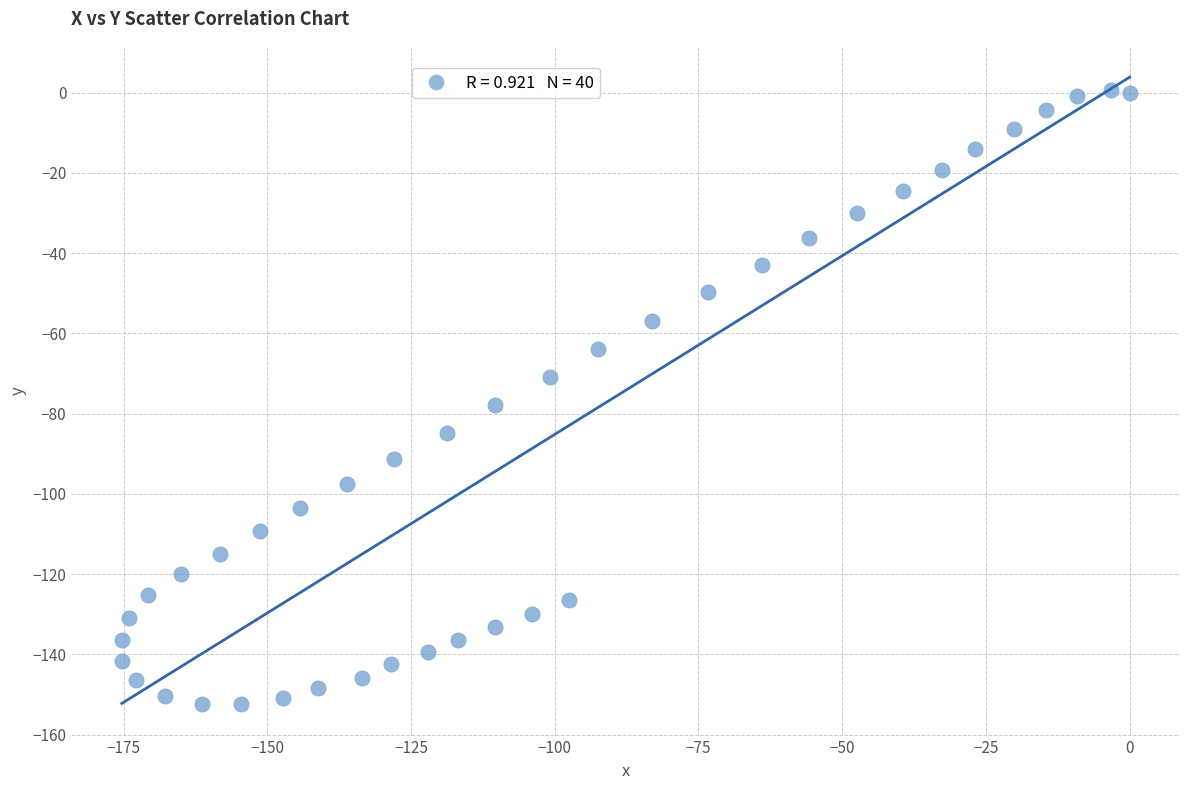

What is the range of X values (max minus min)?

175.3